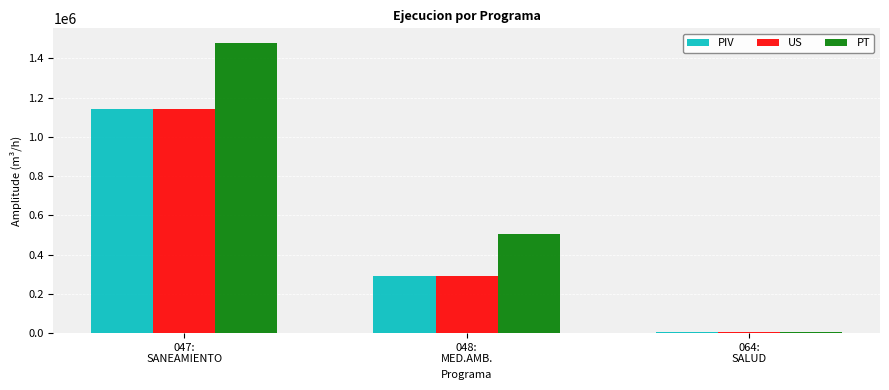

Reading right to left, list all the values displayed in this chart.

PIV: 5912	290873	1142320
US: 5912	290873	1142320
PT: 6792	502878	1479719